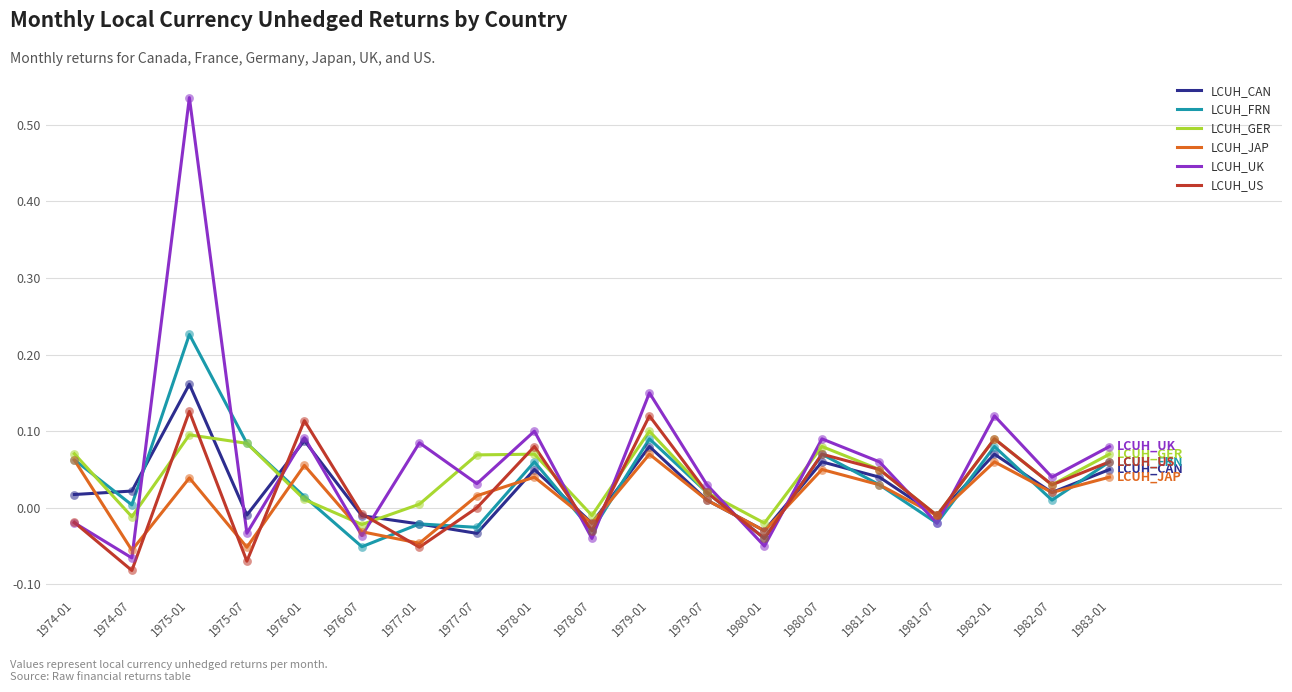

Which series has the largest total across all categories?

LCUH_UK